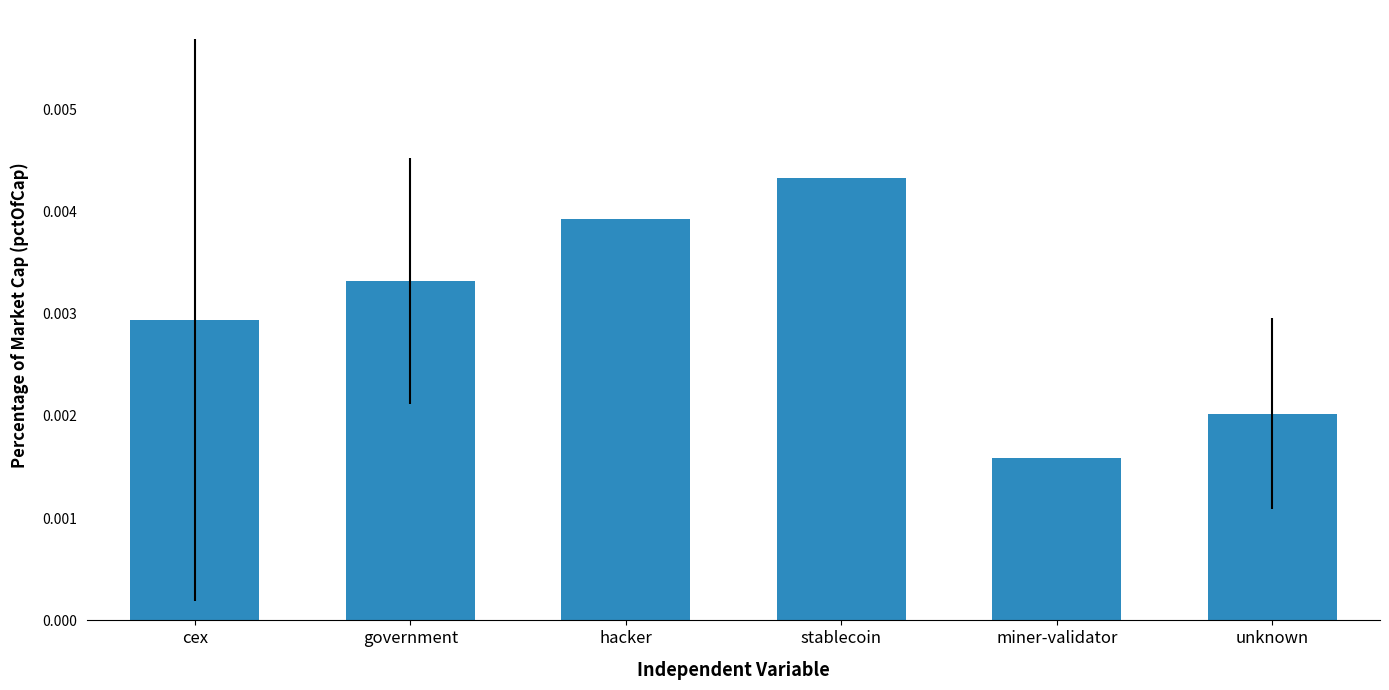

What is the label of the 2nd bar from the left?

government